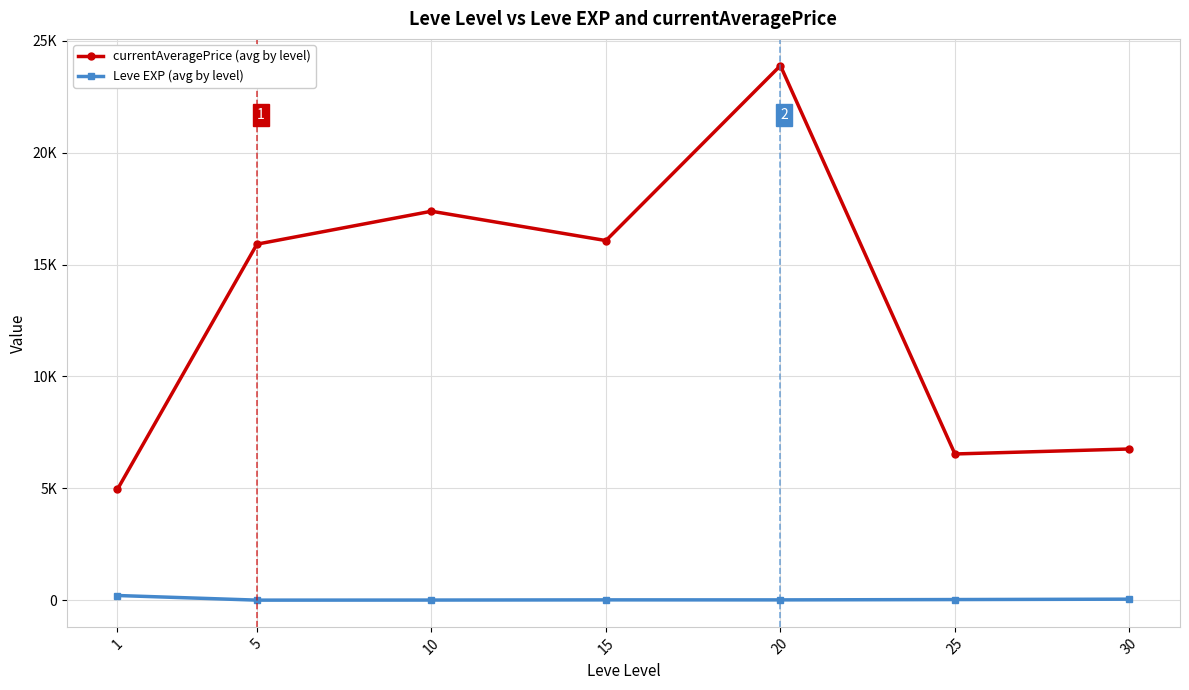

True or false: Leve EXP (avg by level) and currentAveragePrice (avg by level) cross at least once.

False